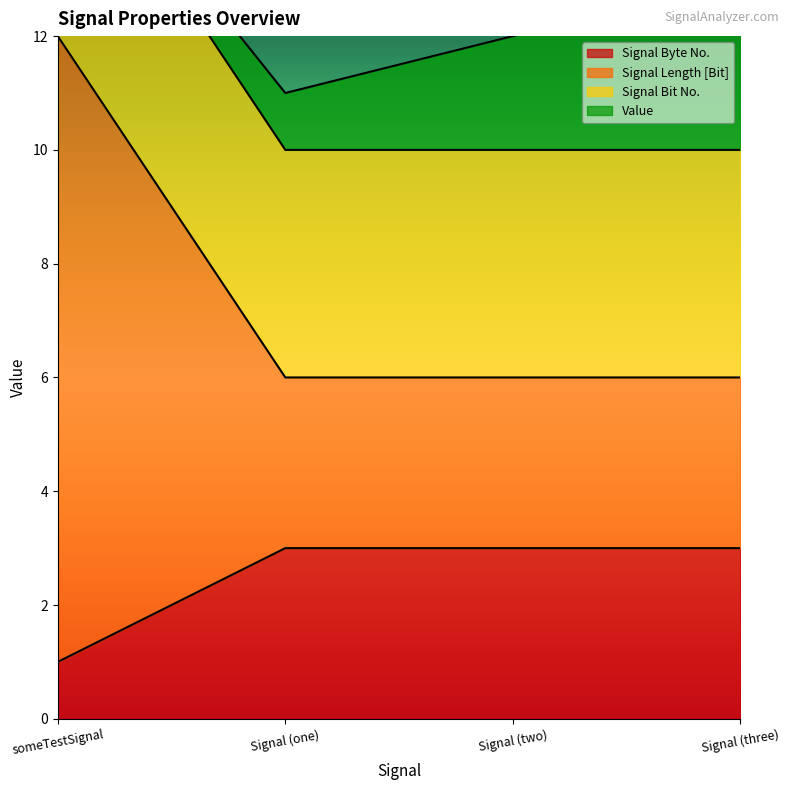

Between Signal (two) and Signal (three), which series saw the biggest shift?

Signal Byte No.